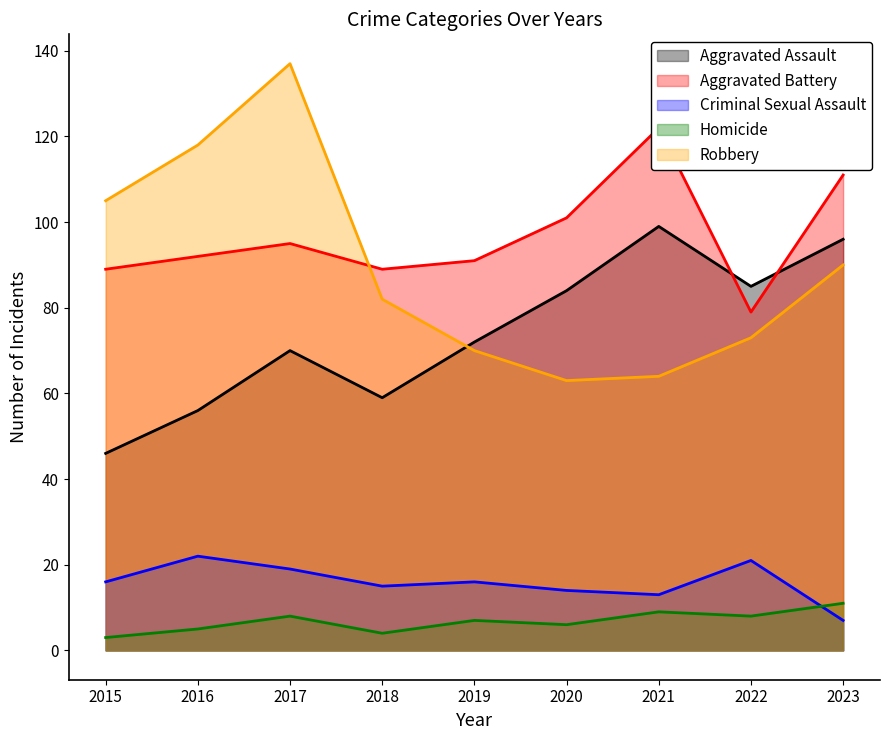

The Homicide series shows 6 at 2020. True or false?

True